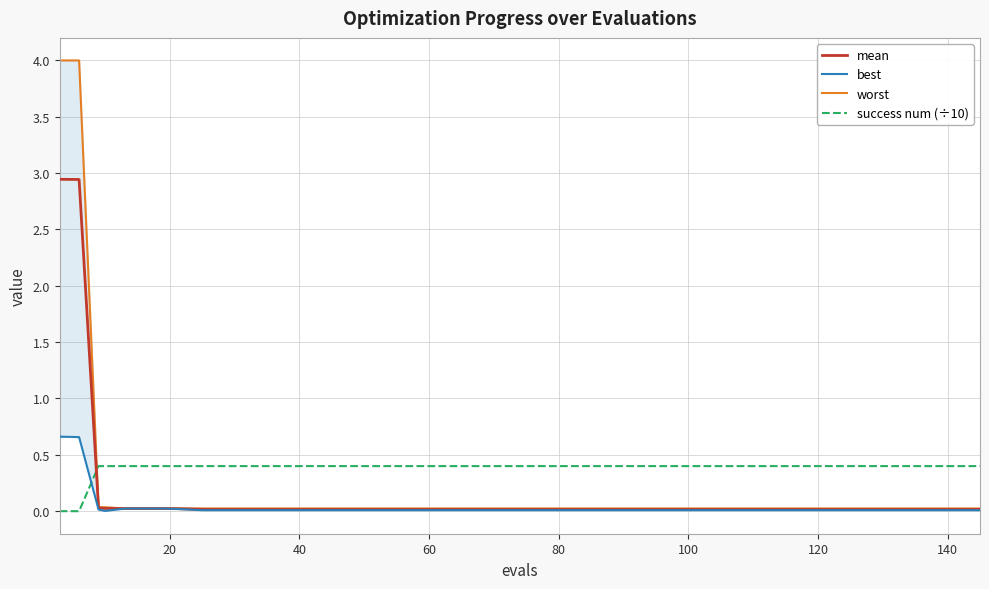

True or false: success num (÷10) and mean cross at least once.

True